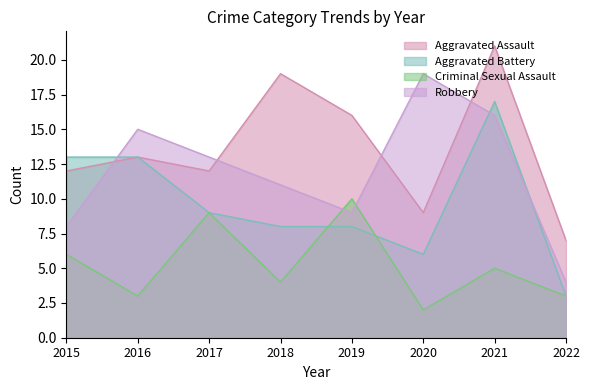

What is the difference between the maximum and second lowest values in the Robbery series?

11